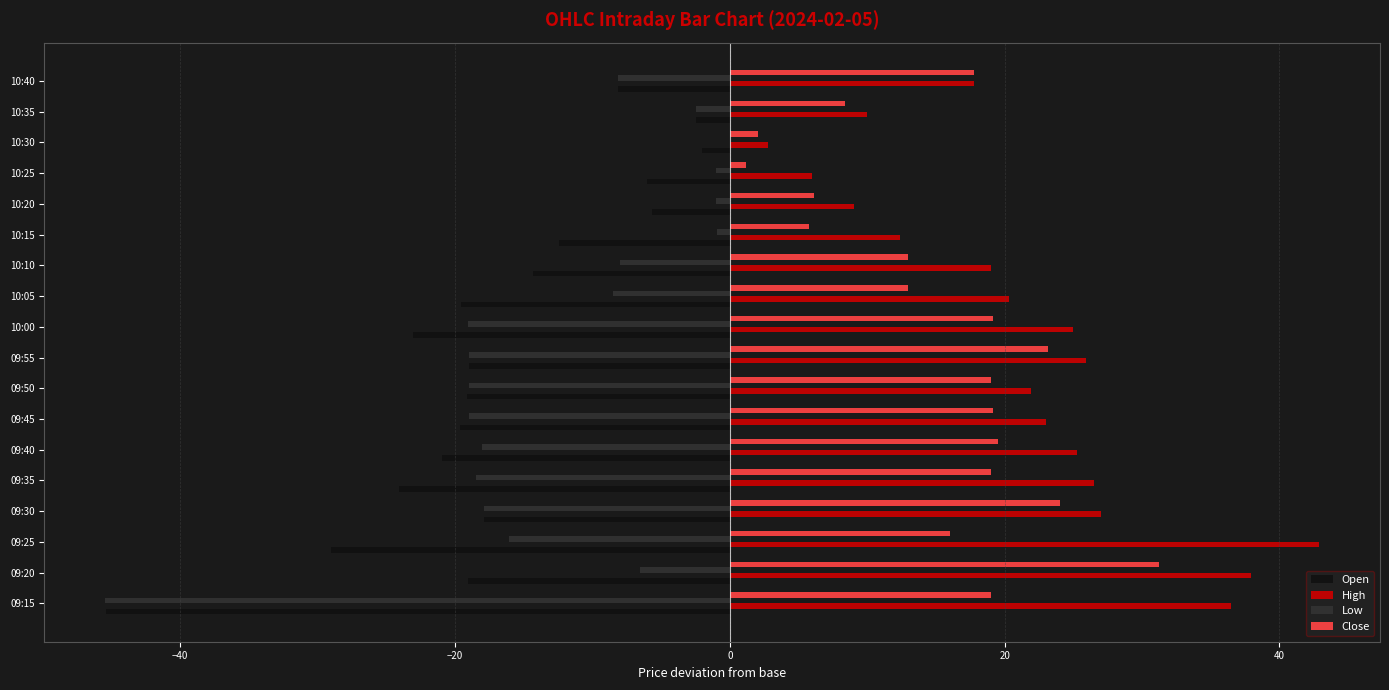

How many categories are shown in the chart?

18